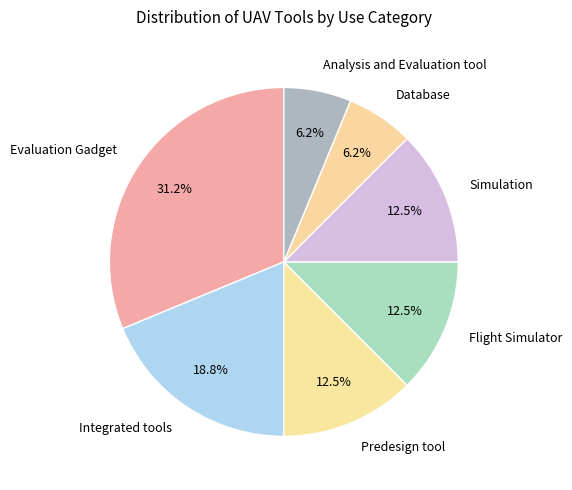

Which has a higher value, Flight Simulator or Database?

Flight Simulator